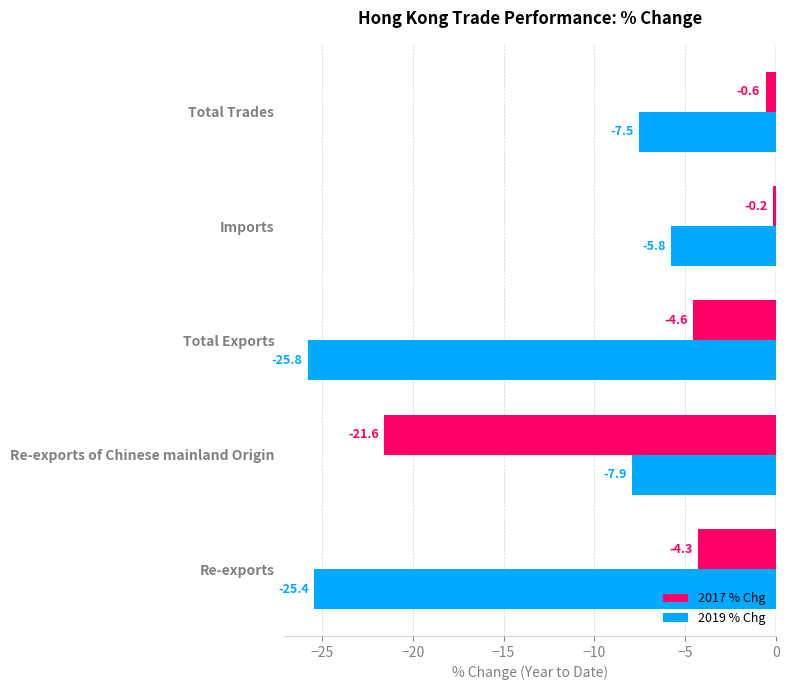

How many values in the 2019 % Chg series exceed -7?

1